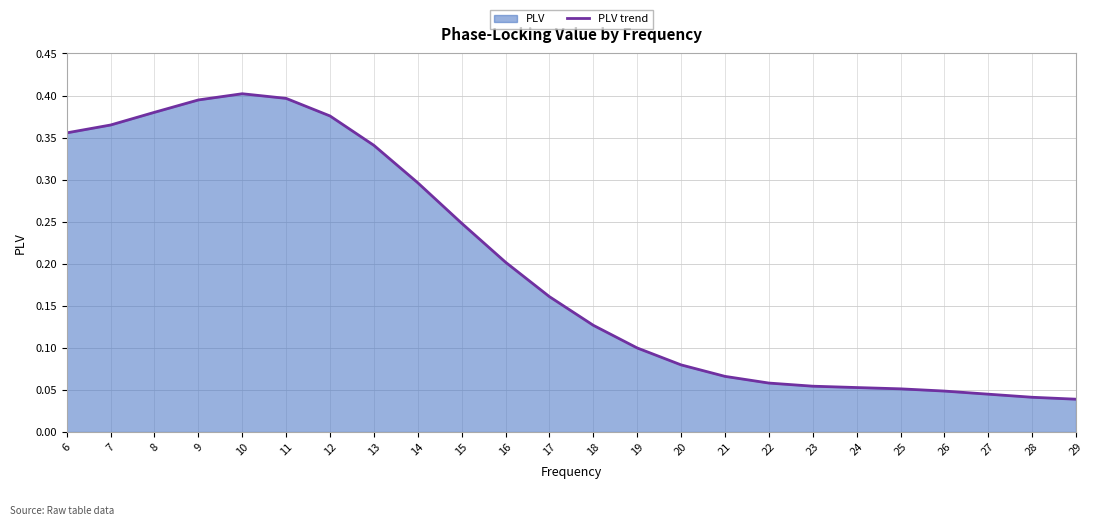

Rank the categories by value from lowest to highest.

29, 28, 27, 26, 25, 24, 23, 22, 21, 20, 19, 18, 17, 16, 15, 14, 13, 6, 7, 12, 8, 9, 11, 10